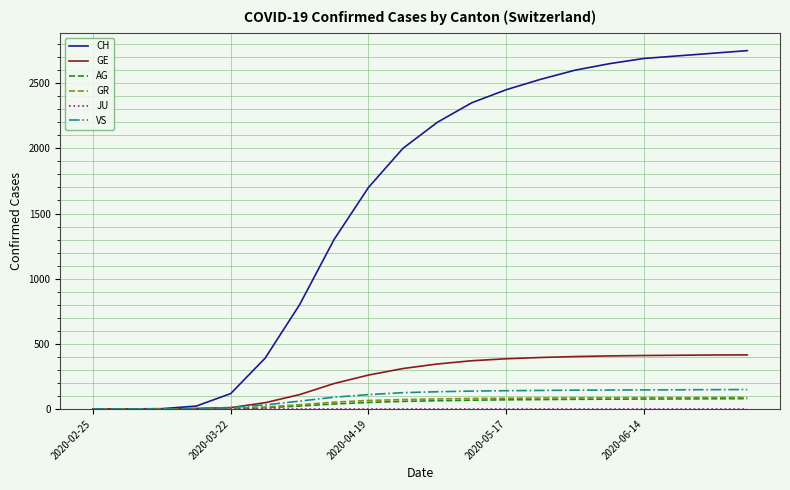

Which series has the largest range (max minus min)?

CH